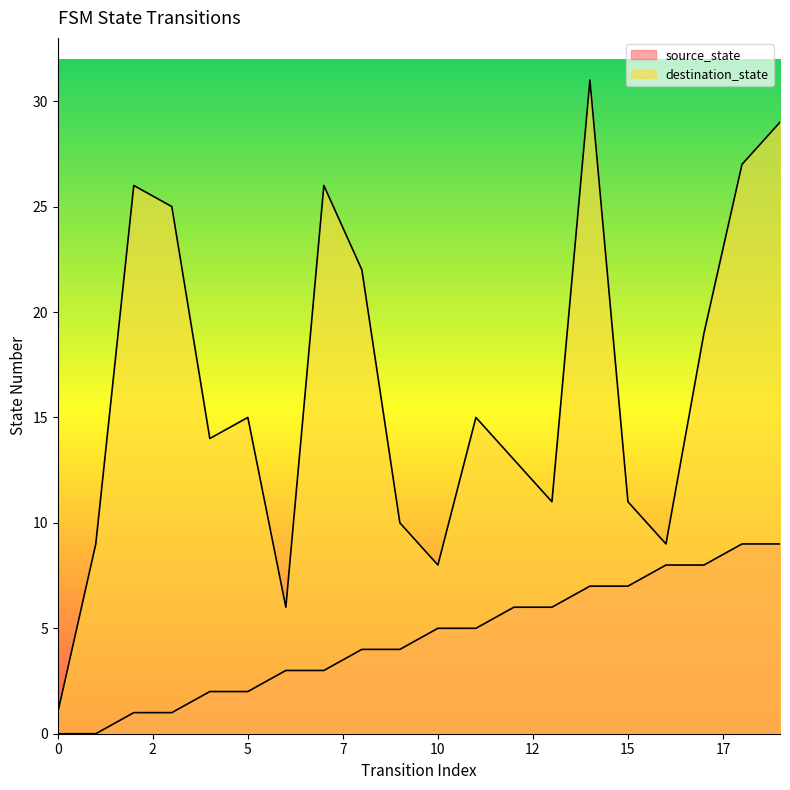

Does the chart have visible grid lines?

No